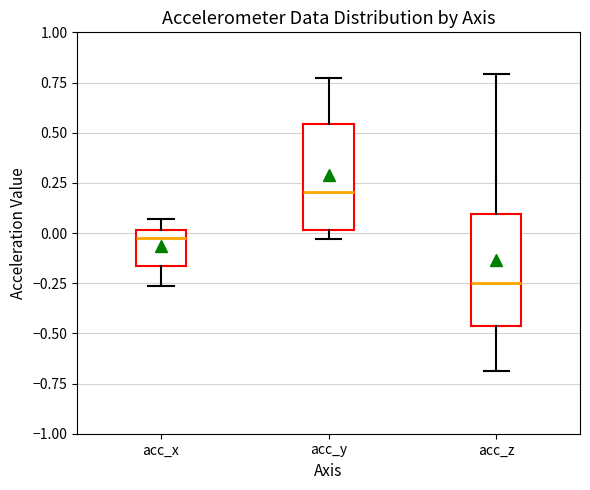

Reading left to right, read every box against the y-axis: the position of its median line, the range the box covers, and the ends of its whiskers. The values are not printed on the chart, so give them approximately, as read against the axis.

acc_x: median -0.05, box -0.15 to 0.00, whiskers -0.25 to 0.05
acc_y: median 0.20, box 0.00 to 0.55, whiskers -0.05 to 0.75
acc_z: median -0.25, box -0.45 to 0.10, whiskers -0.70 to 0.80